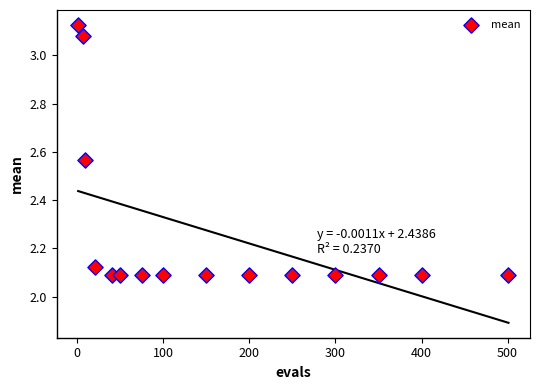

What is the range of X values (max minus min)?

500.0